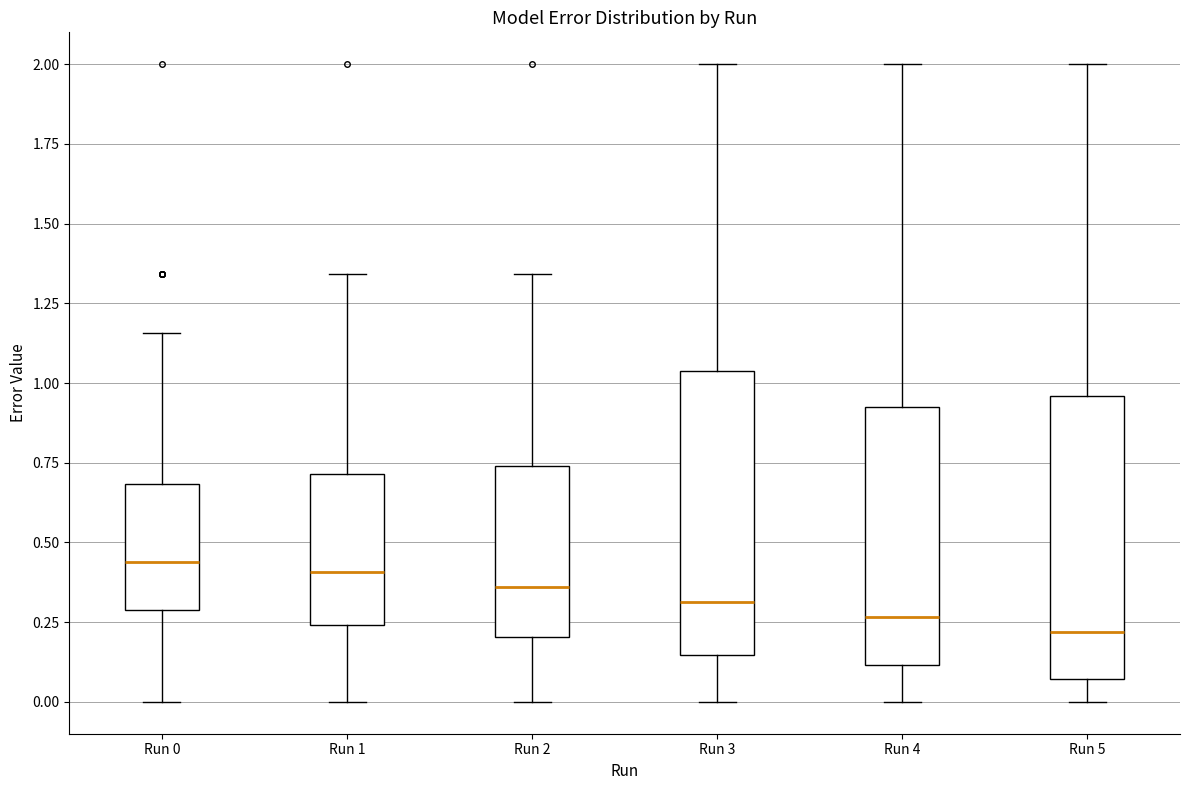

Reading left to right, read every box against the y-axis: the position of its median line, the range the box covers, and the ends of its whiskers. The values are not printed on the chart, so give them approximately, as read against the axis.

Run 0: median 0.45, box 0.30 to 0.70, whiskers 0.00 to 1.15
Run 1: median 0.40, box 0.25 to 0.70, whiskers 0.00 to 1.35
Run 2: median 0.35, box 0.20 to 0.75, whiskers 0.00 to 1.35
Run 3: median 0.30, box 0.15 to 1.05, whiskers 0.00 to 2.00
Run 4: median 0.25, box 0.10 to 0.90, whiskers 0.00 to 2.00
Run 5: median 0.20, box 0.05 to 0.95, whiskers 0.00 to 2.00